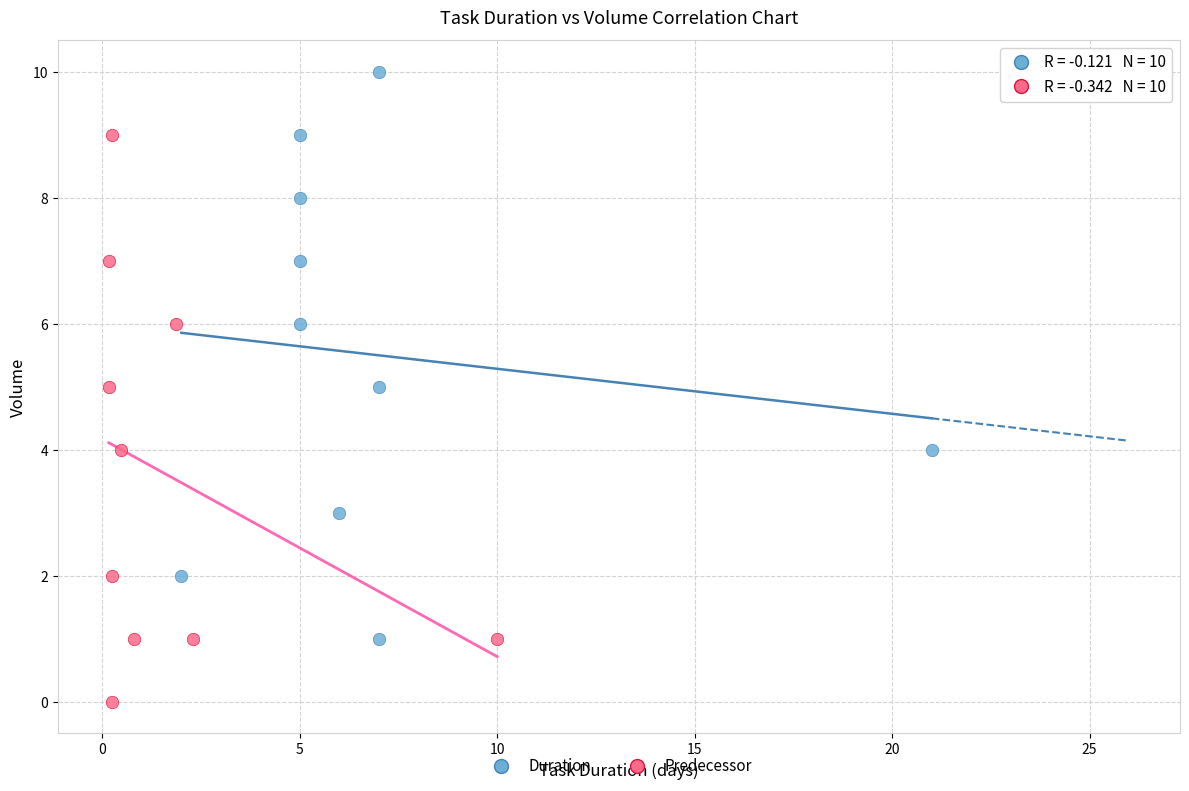

Which series contains the lowest Y value?

Predecessor